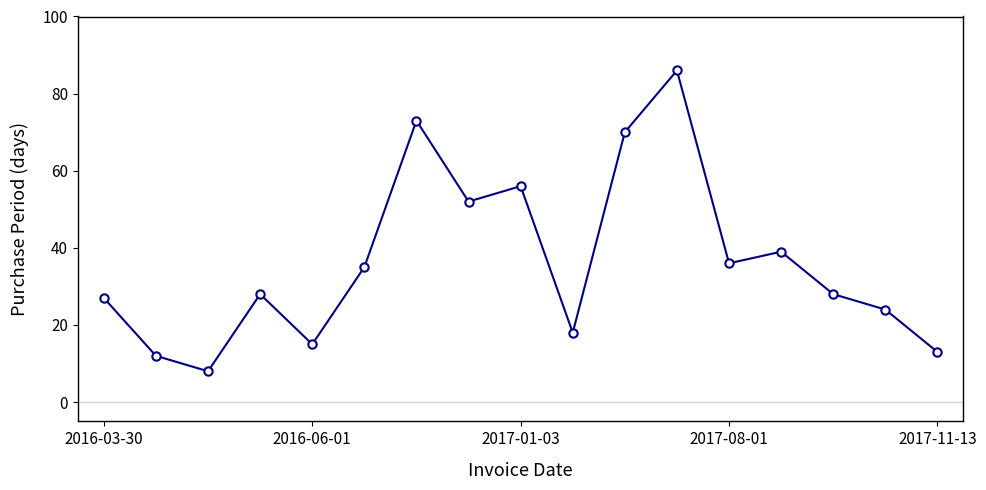

What is the value of the 6th point from the left?

35